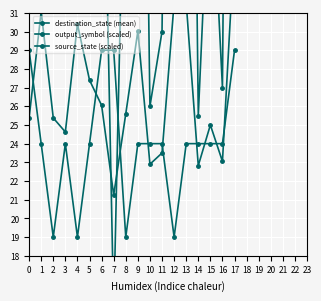

What value does the output_symbol (scaled) series have at 2?

19.0